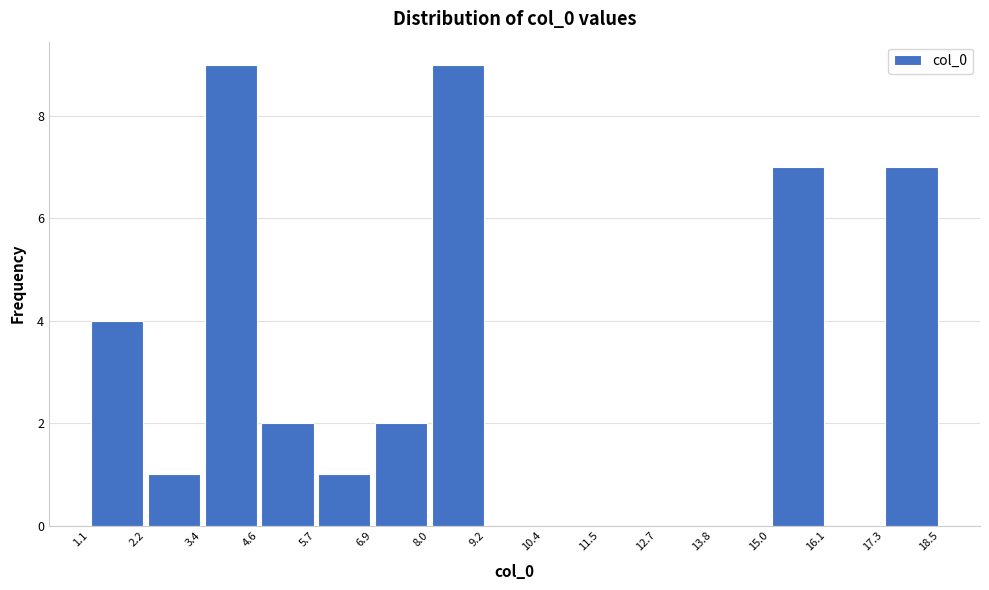

What is the height of the bar covering 17.3 to 18.5 on the x-axis? The values are not printed on the chart, so give them approximately, as read against the axis.

7